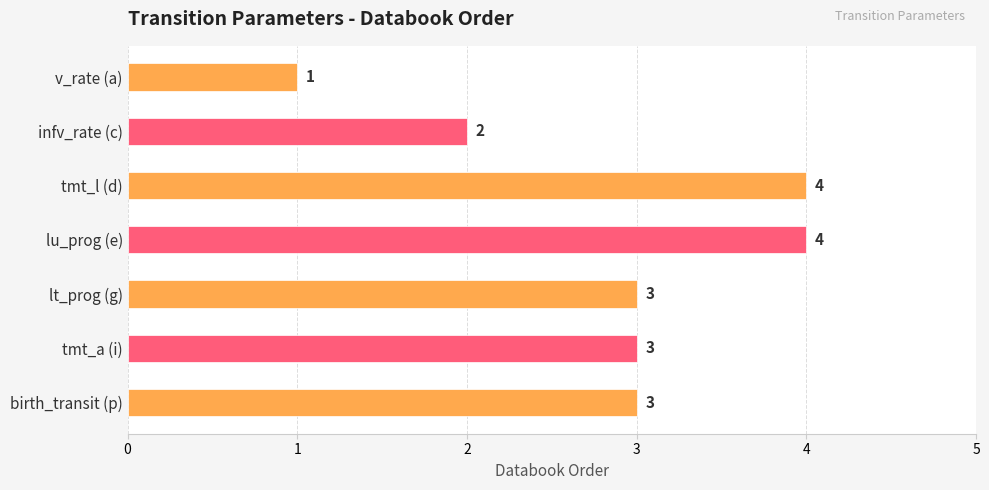

What is the change in value from tmt_l (d) to lt_prog (g)?

-1